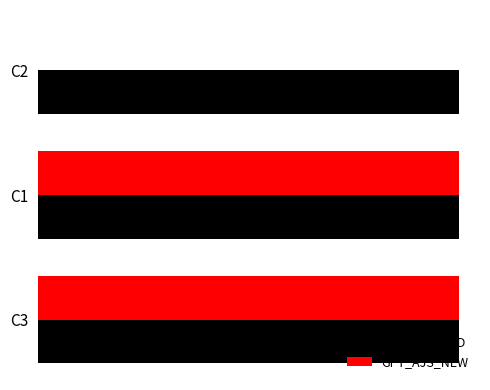

What are all the series names shown in the legend?

GPT_AJS_OLD, GPT_AJS_NEW